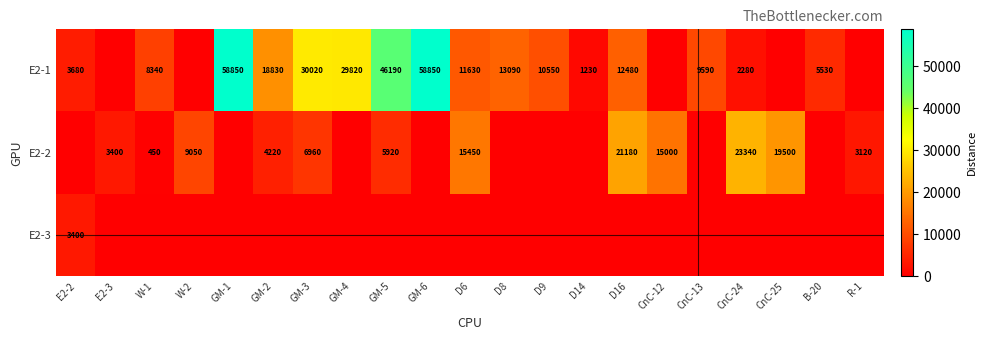

The E2-1 series shows 5093 at D9. True or false?

False